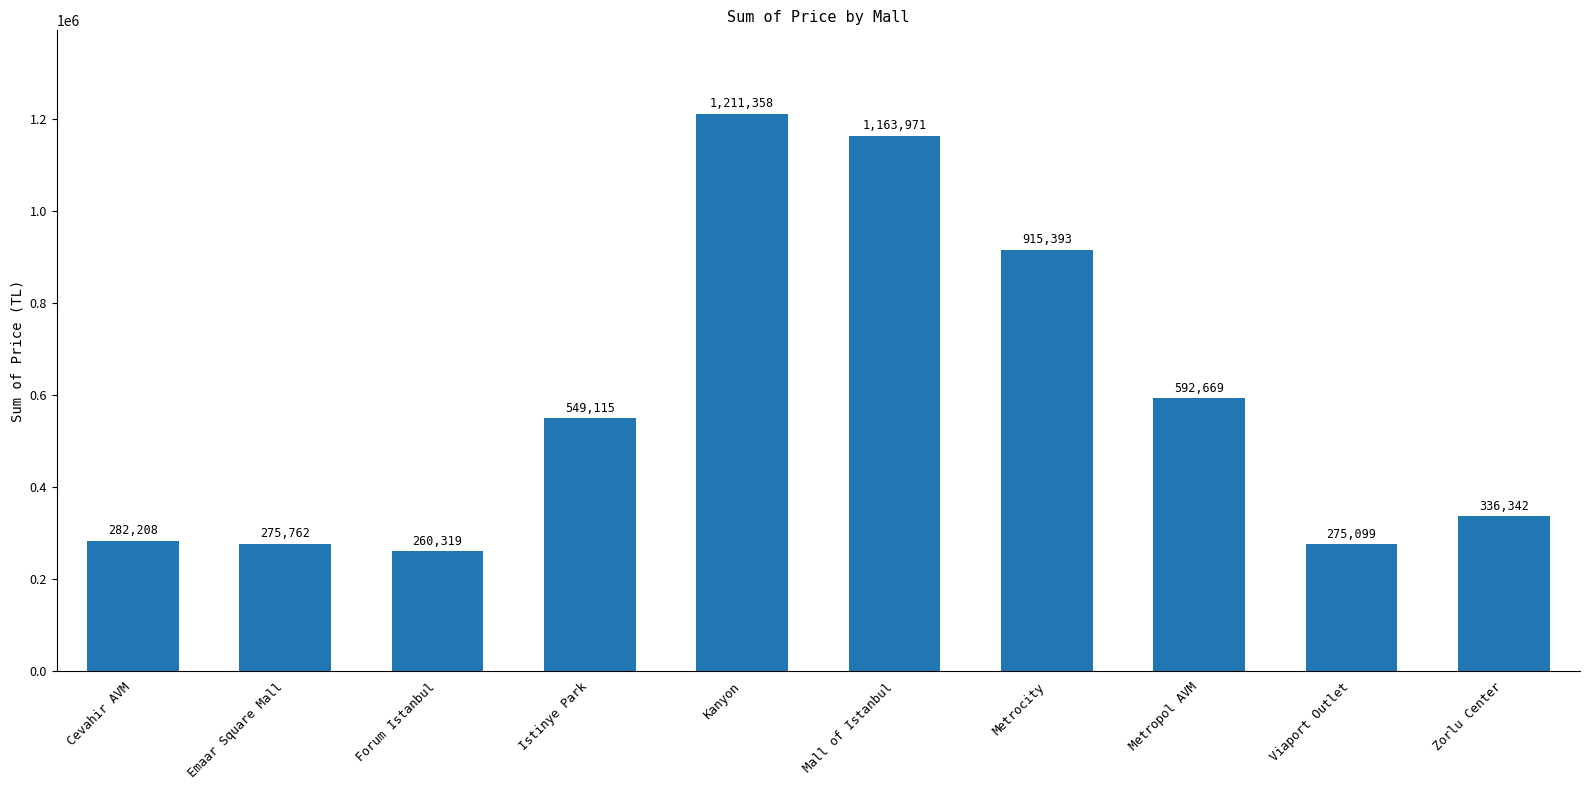

Which has a higher value, Mall of Istanbul or Kanyon?

Kanyon